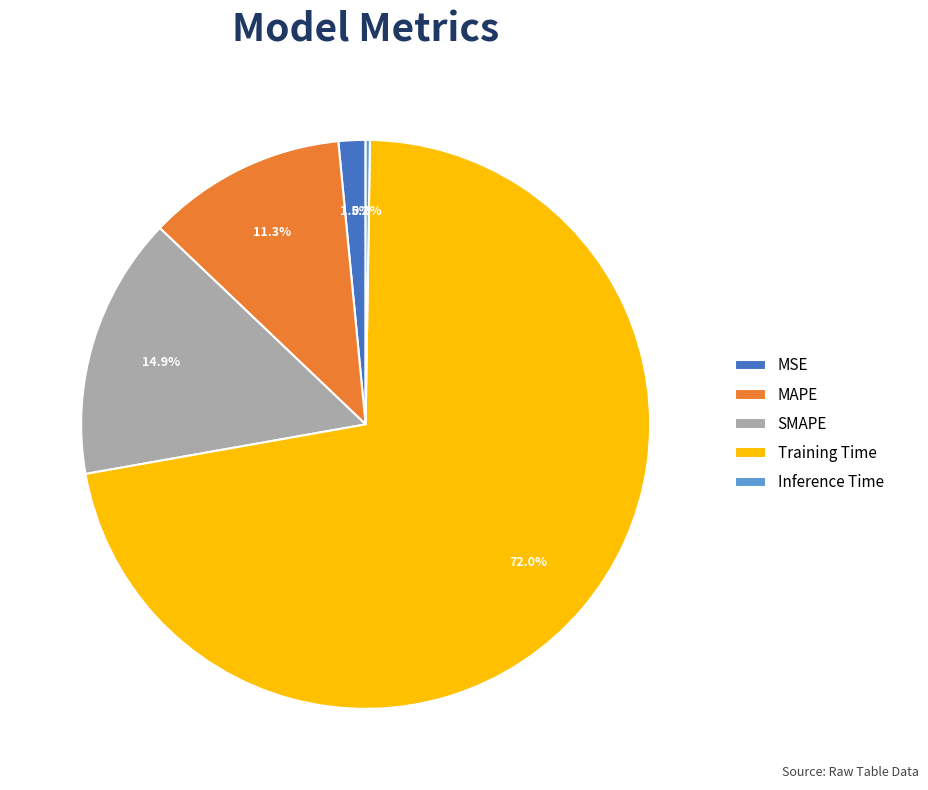

Which slice is the largest?

Training Time